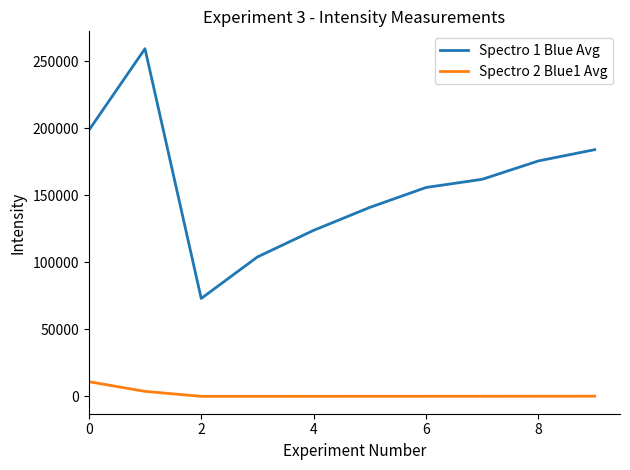

Rank the series by their maximum value, from highest to lowest.

Spectro 1 Blue Avg, Spectro 2 Blue1 Avg